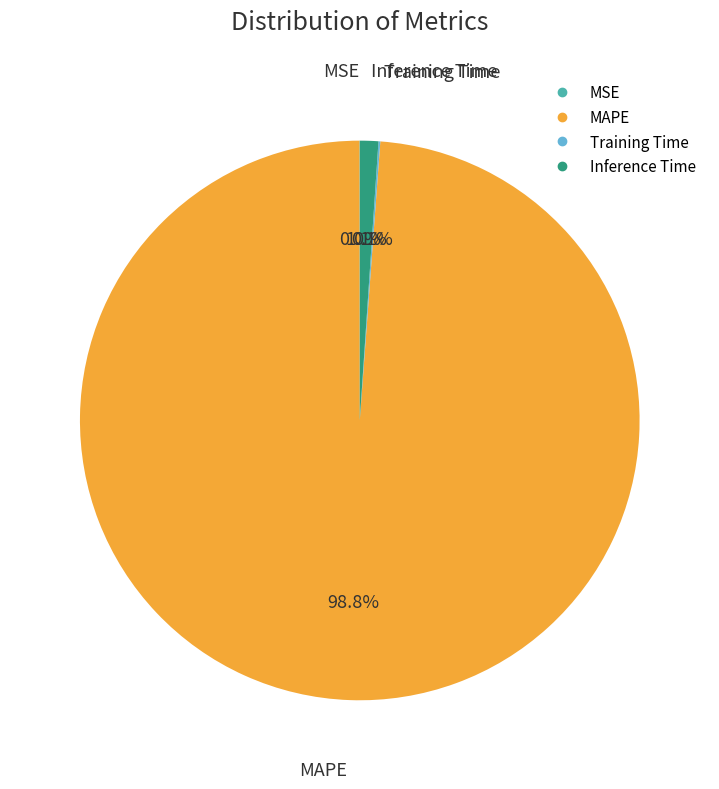

What percentage is NOT represented by Inference Time?

98.9%